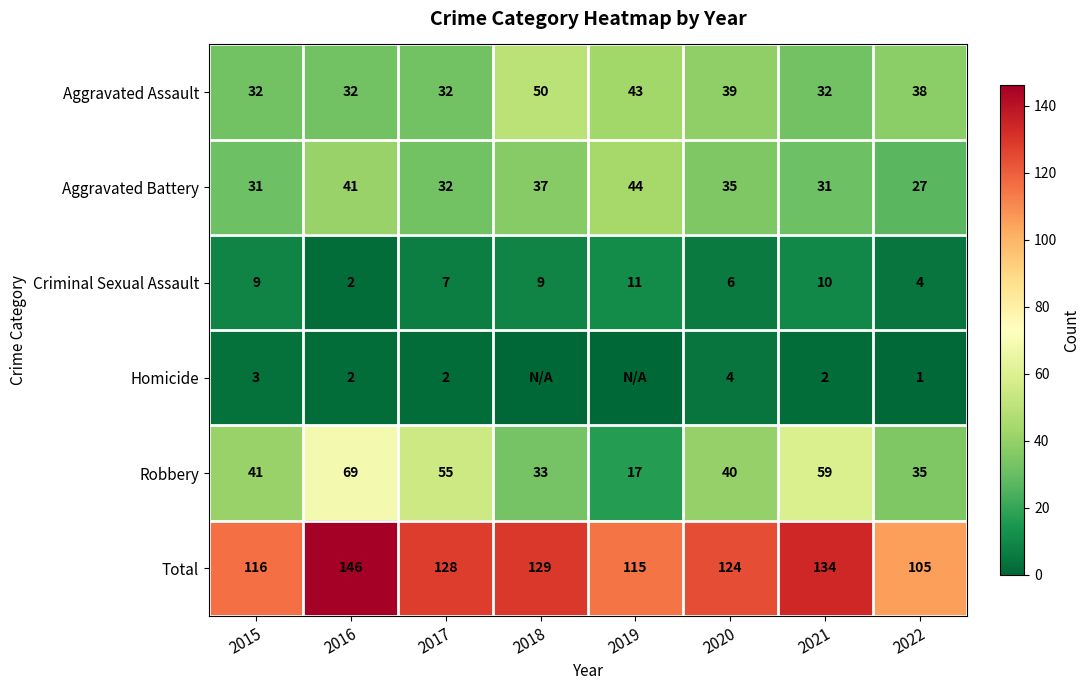

Which series changed the most between 2015 and 2016?

Total